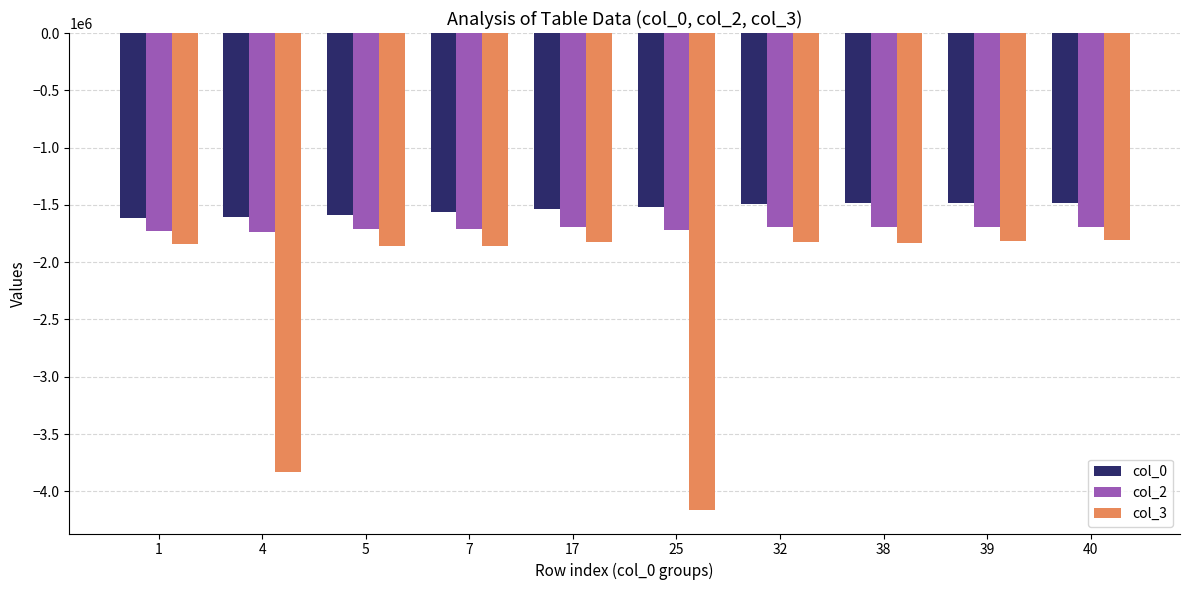

What is the total value across all series at 5?

-5153511